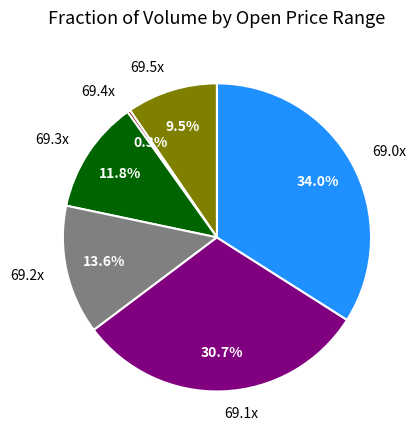

How many segments does this pie chart have?

6